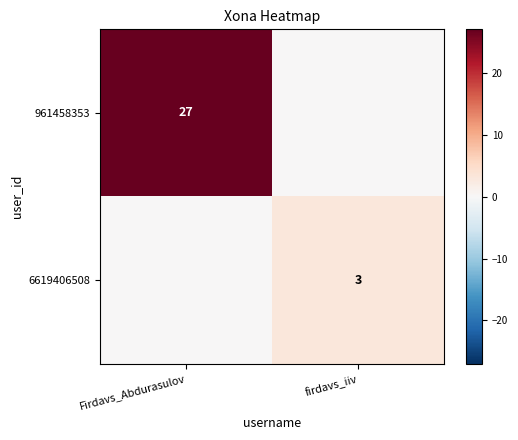

True or false: 961458353 has a value of 14 at Firdavs_Abdurasulov.

False